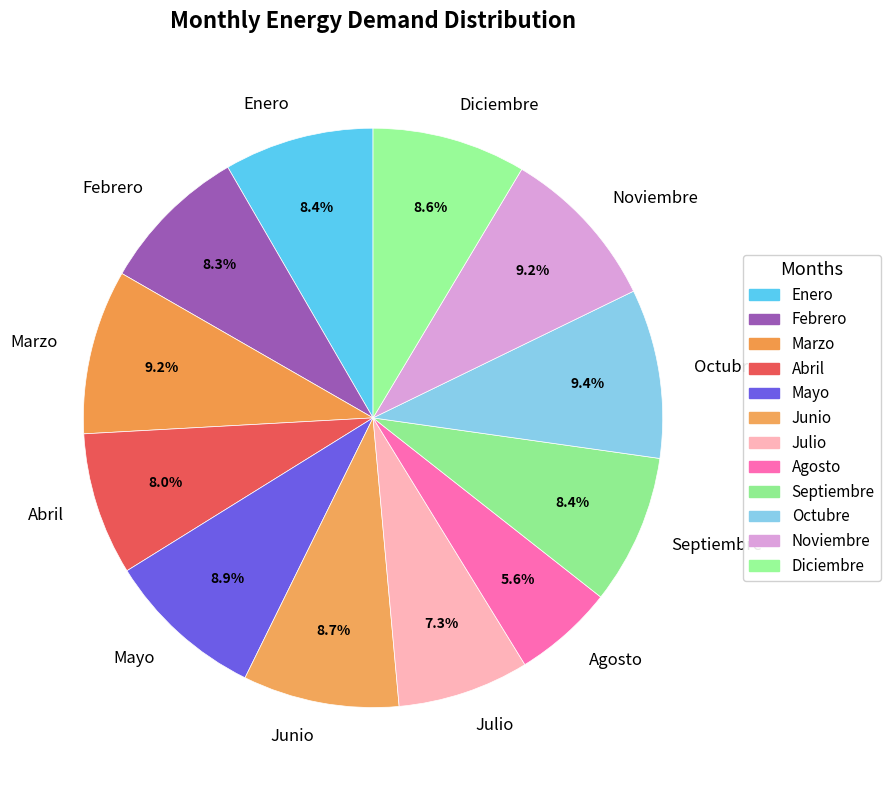

How many segments does this pie chart have?

12